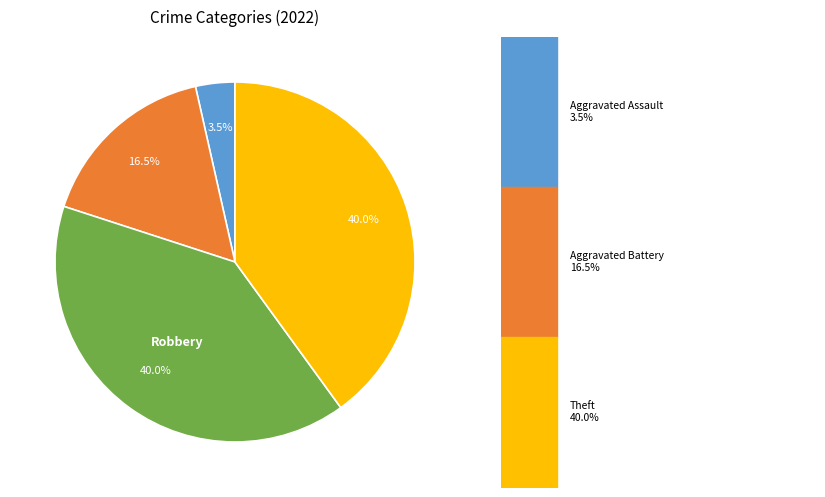

Is Arson the majority of the pie?

No